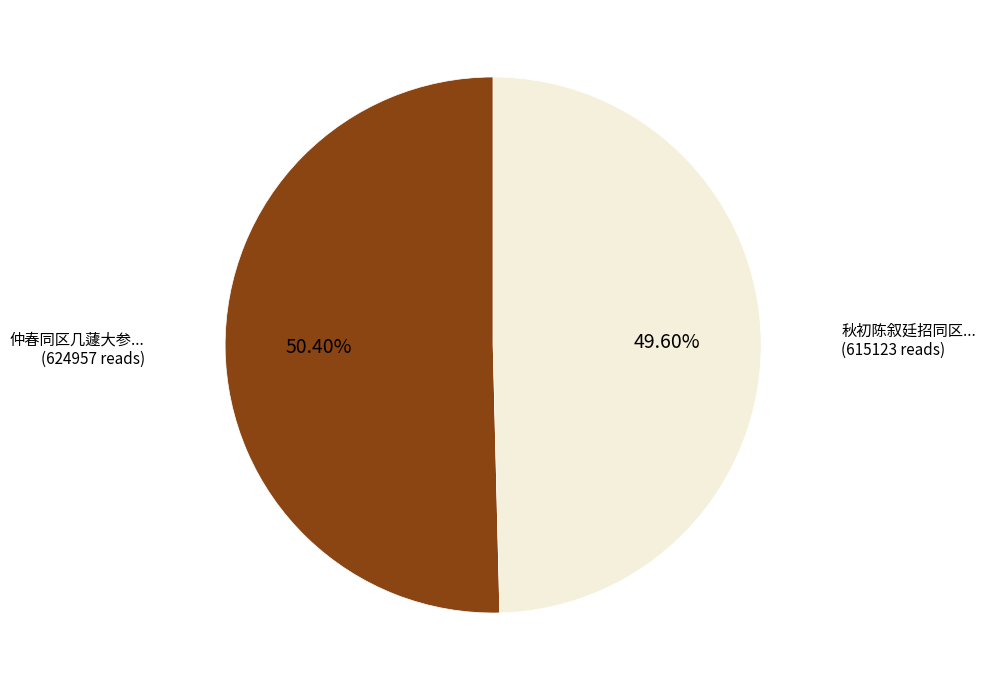

How many segments does this pie chart have?

2